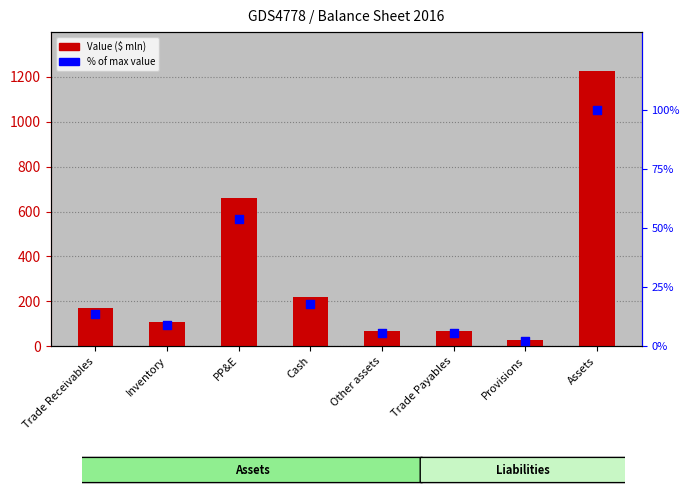

Which series reaches the maximum Y coordinate?

Value ($ mln)